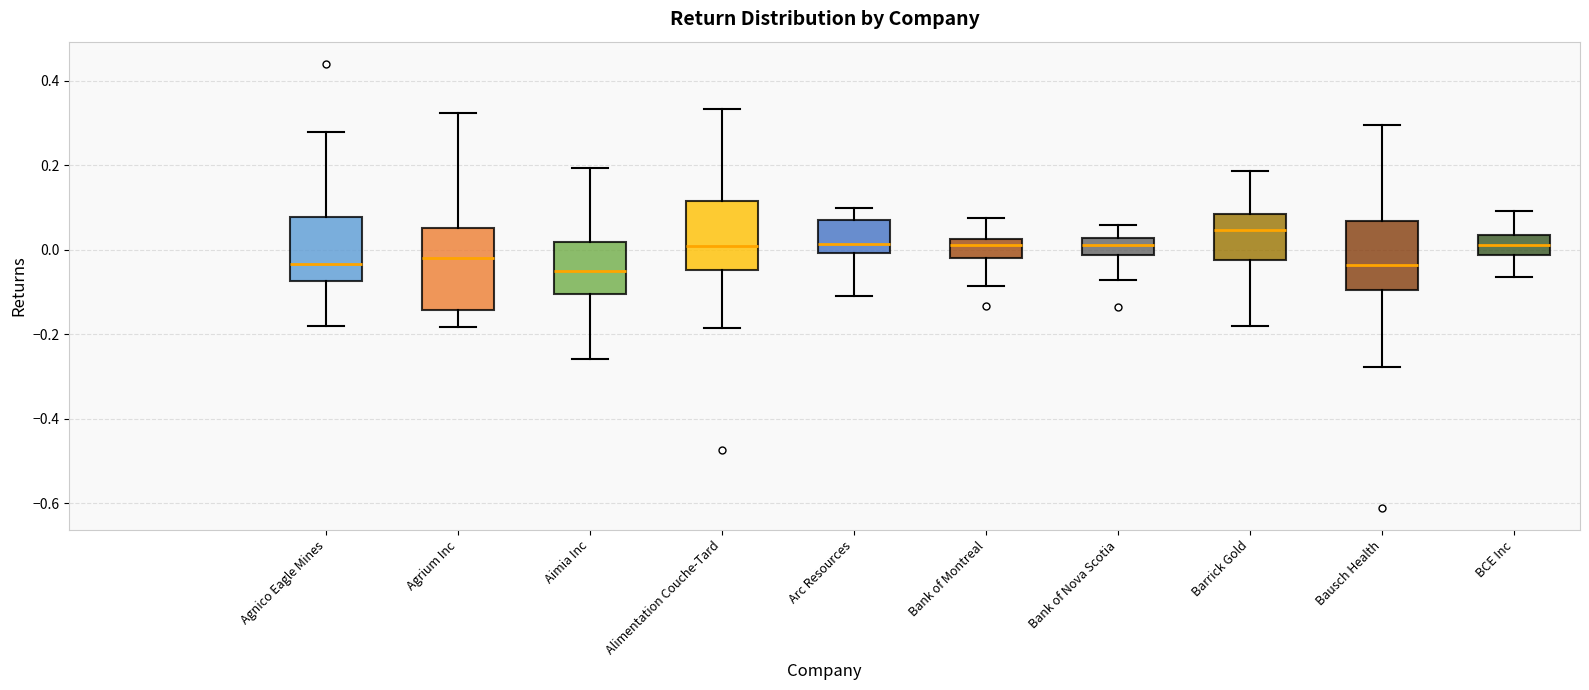

Comparing the boxes themselves (not the whiskers), which one is the tallest?

Agrium Inc